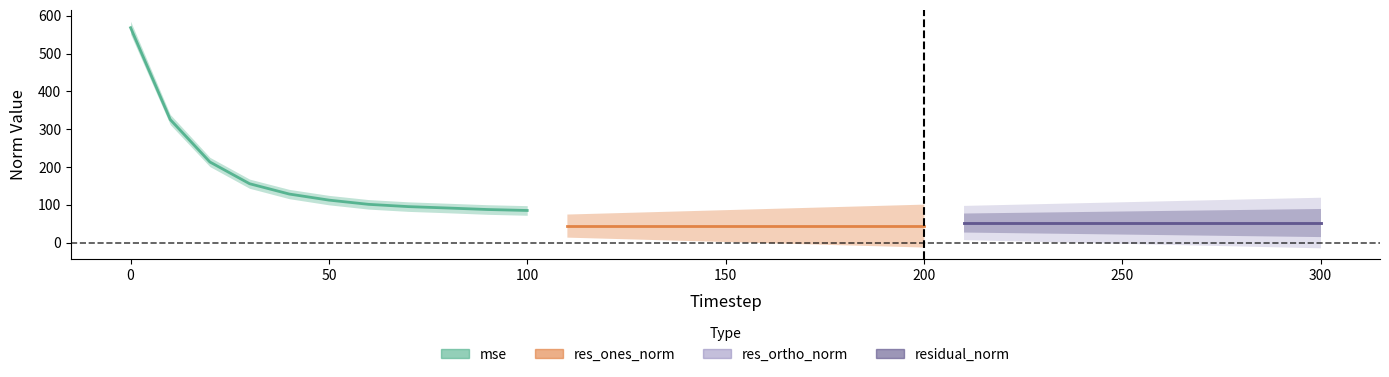

True or false: res_ones_norm has more than 1 points higher than both neighbors.

False